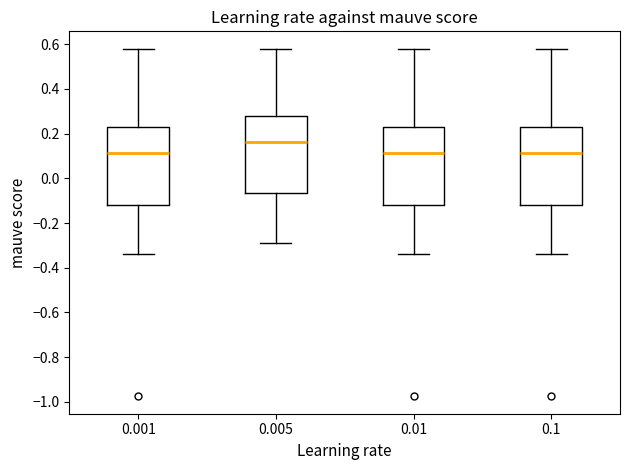

Reading left to right, transcribe this box plot: for each box, give where its median line is, the range the box spans, and where its two whiskers end, as read against the y-axis. The values are not printed on the chart, so give them approximately, as read against the axis.

0.001: median 0.12, box -0.12 to 0.22, whiskers -0.34 to 0.58
0.005: median 0.16, box -0.06 to 0.28, whiskers -0.28 to 0.58
0.01: median 0.12, box -0.12 to 0.22, whiskers -0.34 to 0.58
0.1: median 0.12, box -0.12 to 0.22, whiskers -0.34 to 0.58